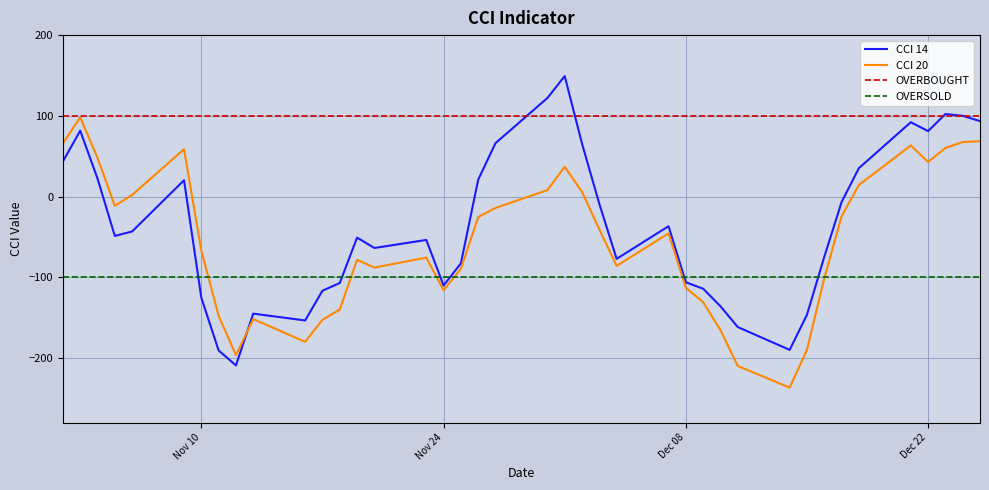

Which series has the largest total across all categories?

OVERBOUGHT